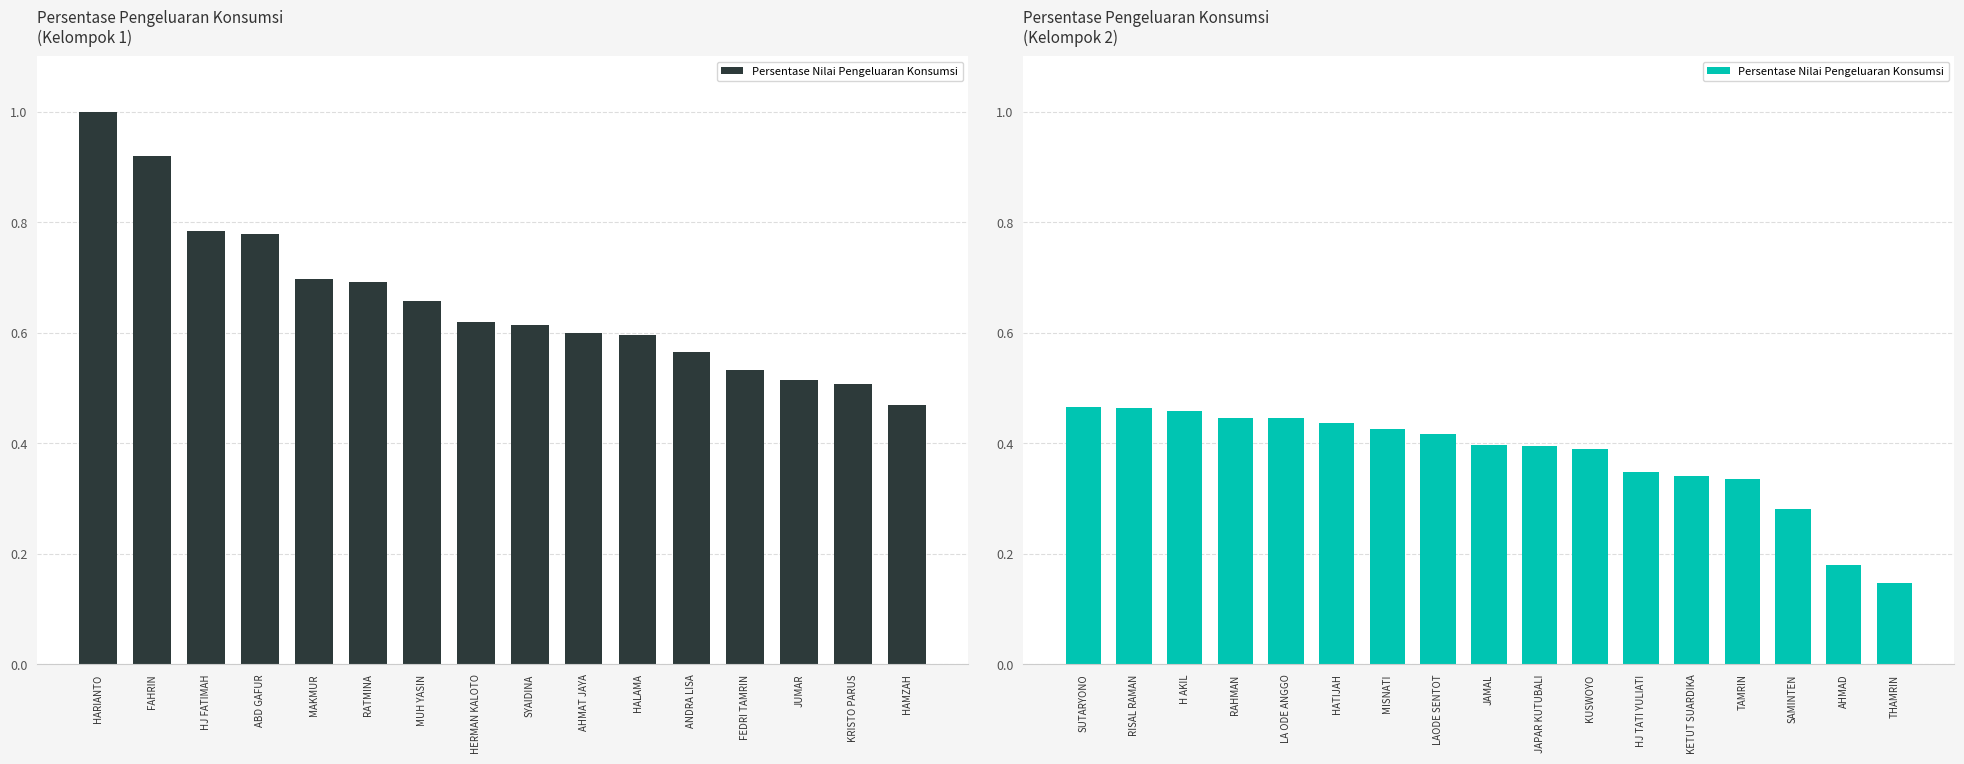

What is the change in value from JAMAL to SAMINTEN?

-0.1